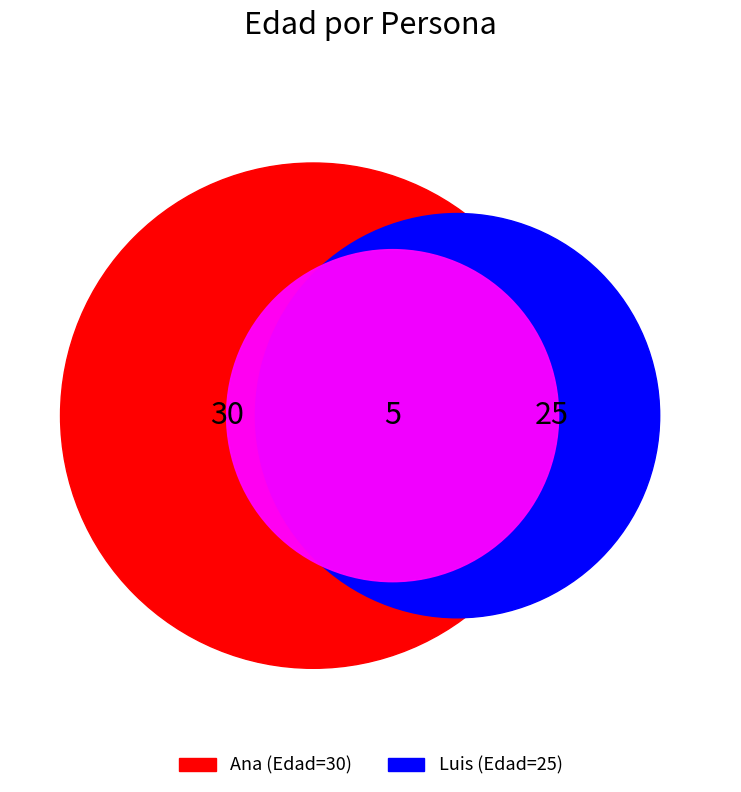

Rank the categories by value from lowest to highest.

Luis, Ana